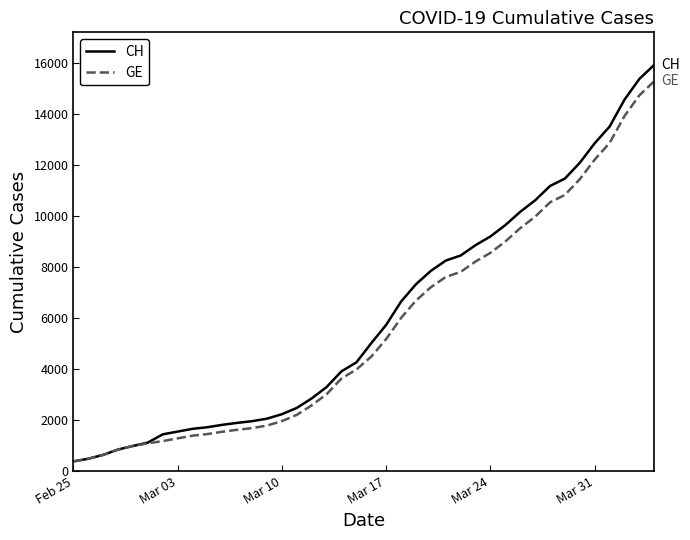

Which series has the largest range (max minus min)?

CH